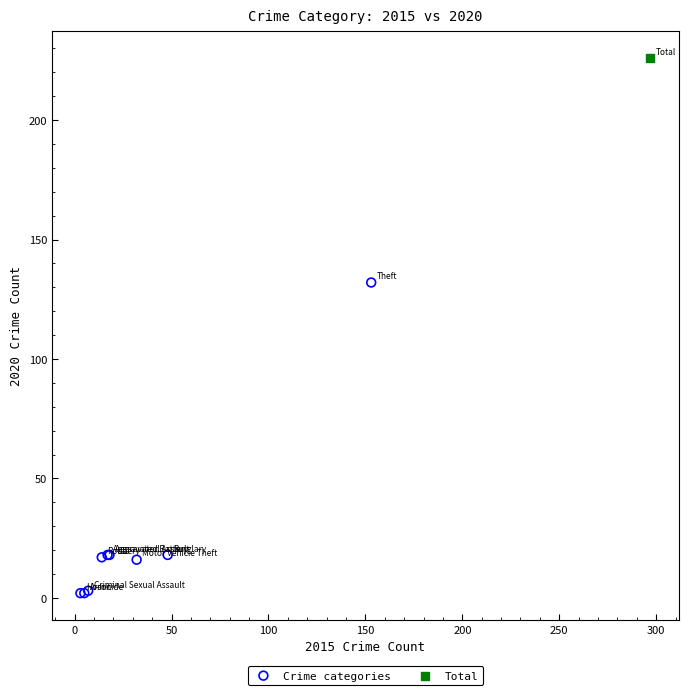

What are all the series names shown in the legend?

Crime categories, Total